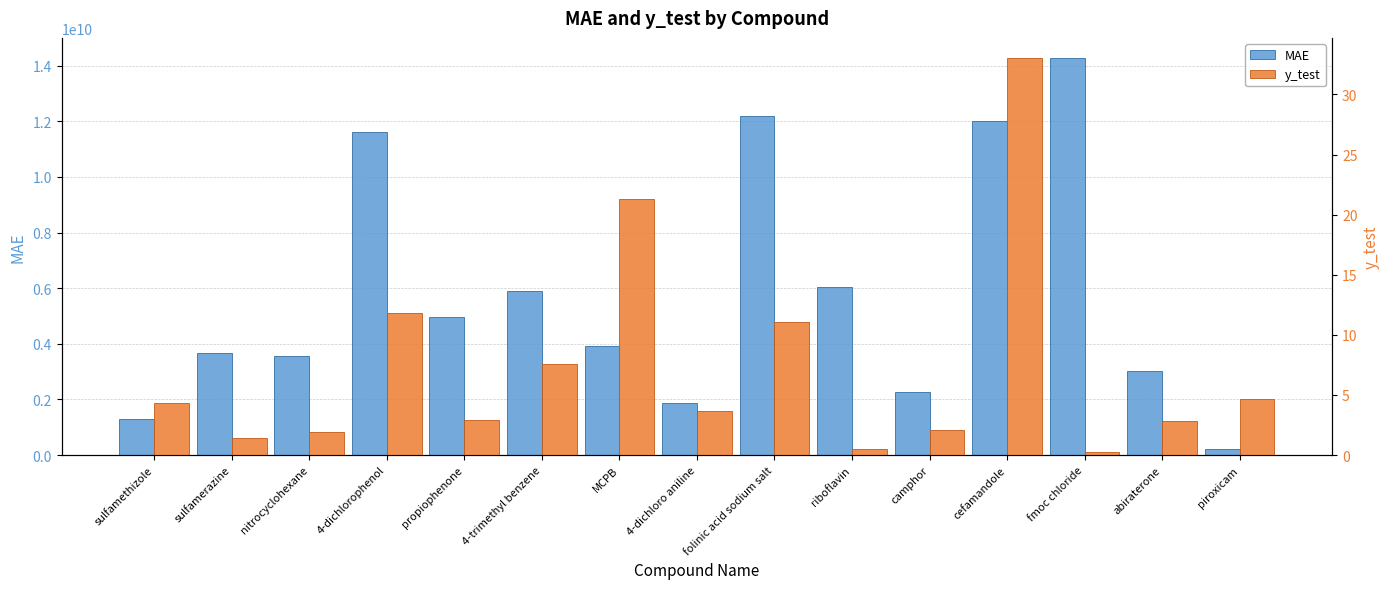

What is the sum of all MAE values?

86865937506.1